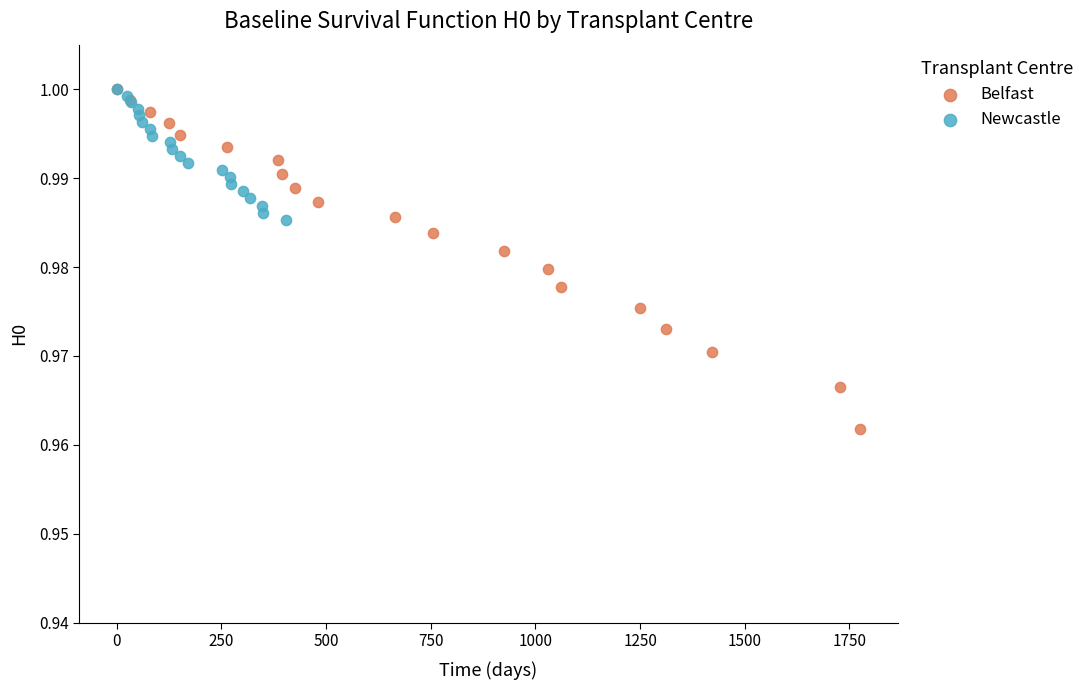

Which series contains the lowest Y value?

Belfast